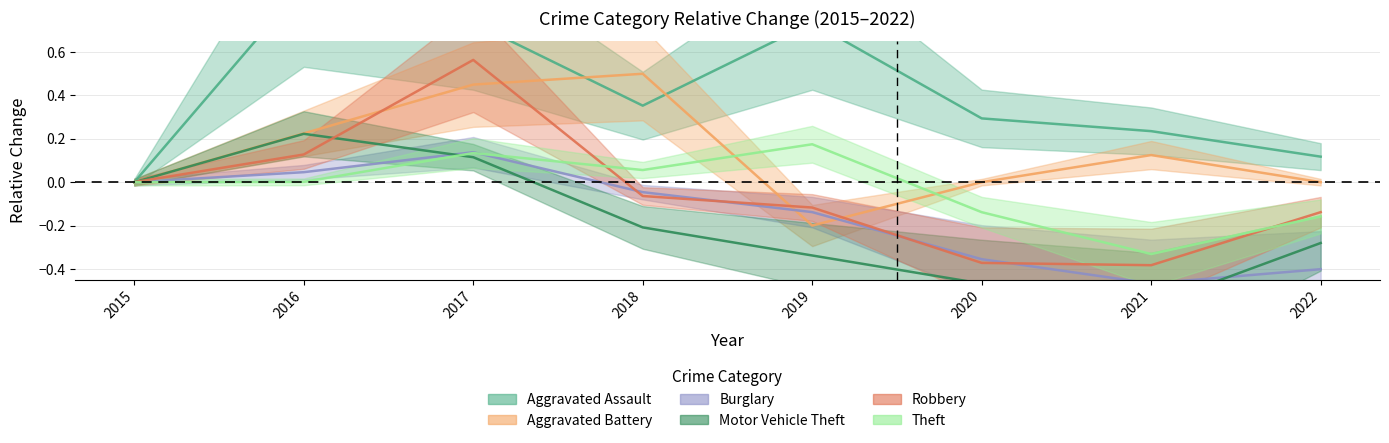

Does the chart display data point markers on the line(s)?

No